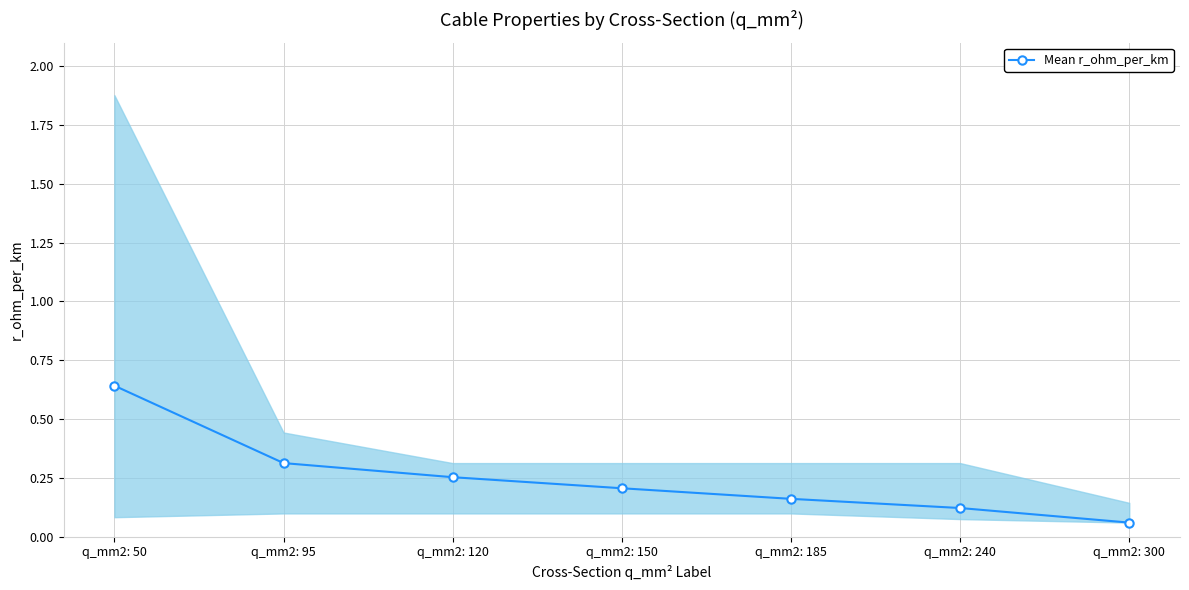

What is the maximum value shown in the chart?

0.6